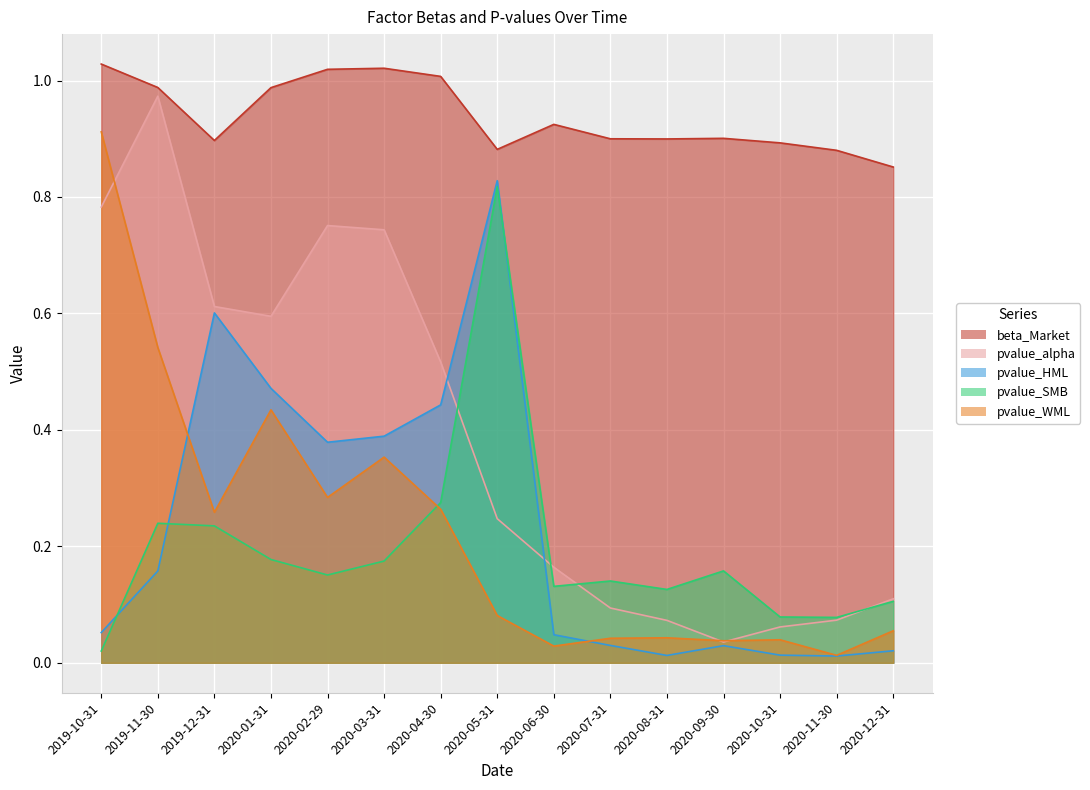

Reading left to right, what are all the values shown in this chart?

beta_Market: 1.0	1.0	0.9	1.0	1.0	1.0	1.0	0.9	0.9	0.9	0.9	0.9	0.9	0.9	0.9
pvalue_alpha: 0.8	1.0	0.6	0.6	0.8	0.7	0.5	0.2	0.2	0.1	0.1	0.0	0.1	0.1	0.1
pvalue_HML: 0.1	0.2	0.6	0.5	0.4	0.4	0.4	0.8	0.0	0.0	0.0	0.0	0.0	0.0	0.0
pvalue_SMB: 0.0	0.2	0.2	0.2	0.2	0.2	0.3	0.8	0.1	0.1	0.1	0.2	0.1	0.1	0.1
pvalue_WML: 0.9	0.5	0.3	0.4	0.3	0.4	0.3	0.1	0.0	0.0	0.0	0.0	0.0	0.0	0.1